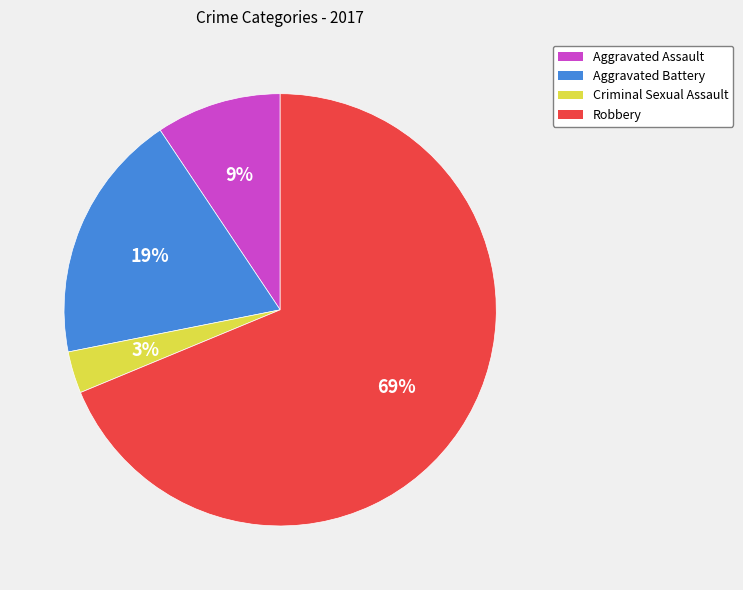

What is the largest slice in the pie chart?

Robbery